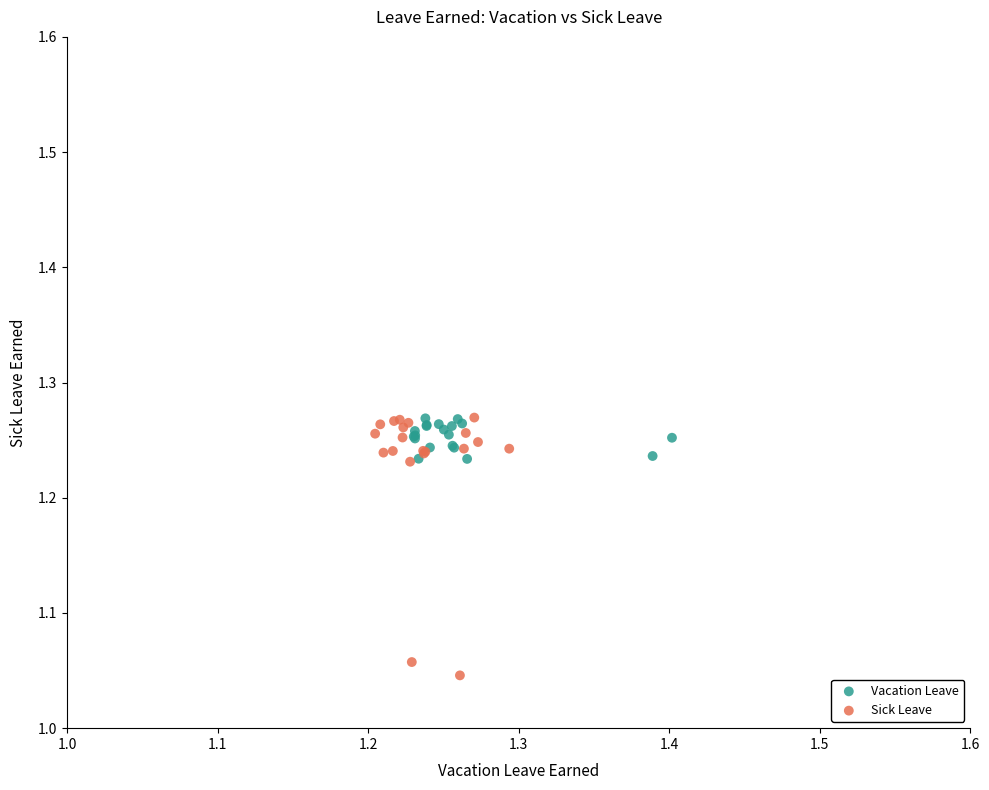

Which series reaches the minimum Y coordinate?

Sick Leave